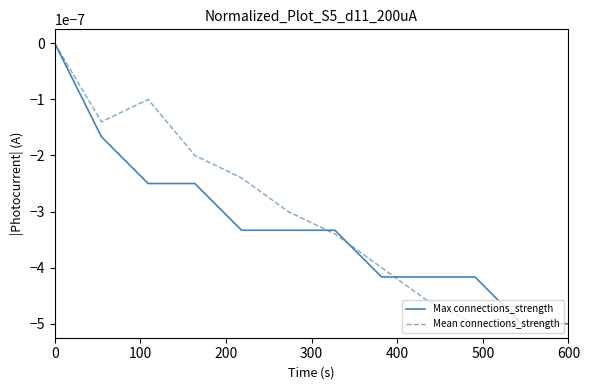

How many lines are shown in the chart?

2